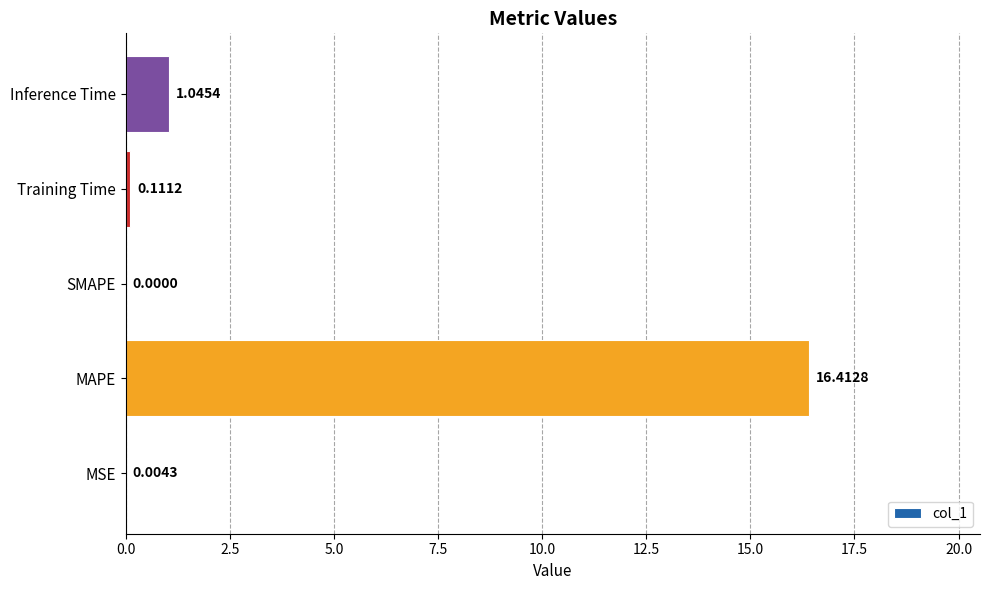

What is the sum of the values at MAPE and Inference Time?

17.5